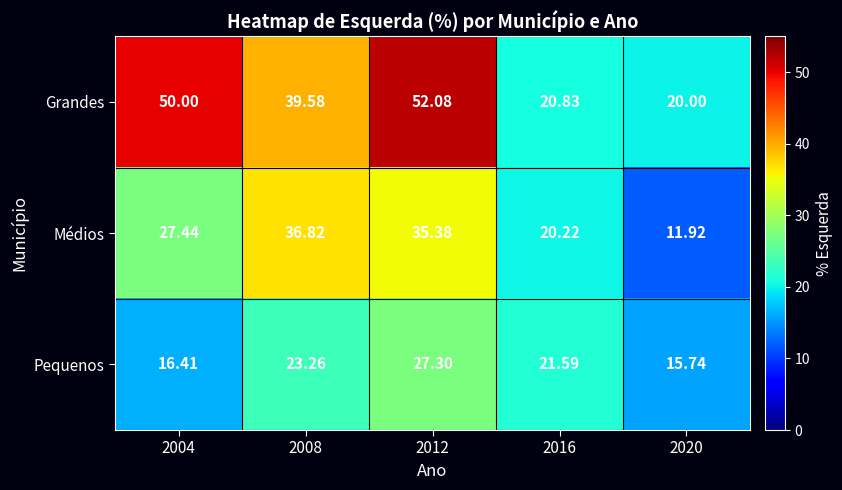

Which series changed the most between 2004 and 2016?

Grandes